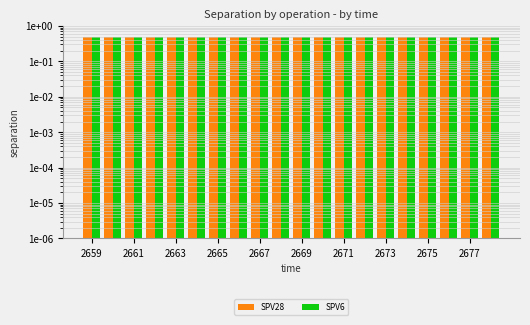

At which category does the chart reach its peak across all series?

2659